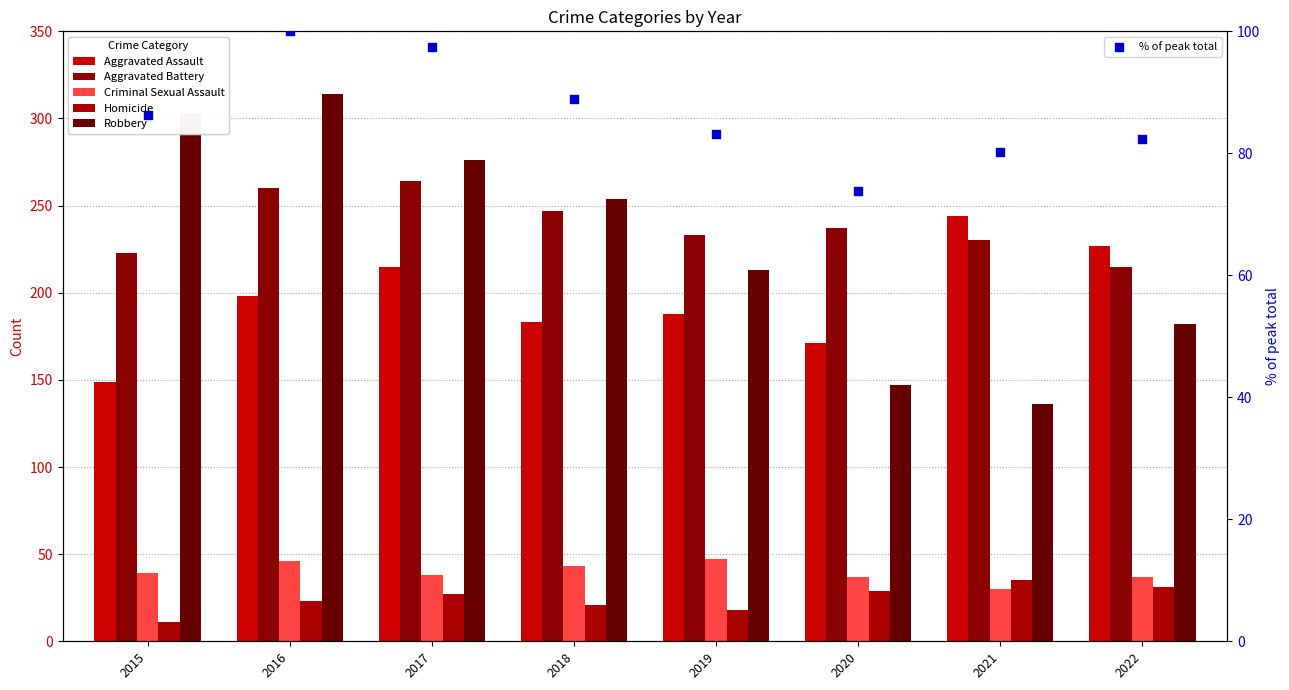

Which series reaches the maximum Y coordinate?

Robbery